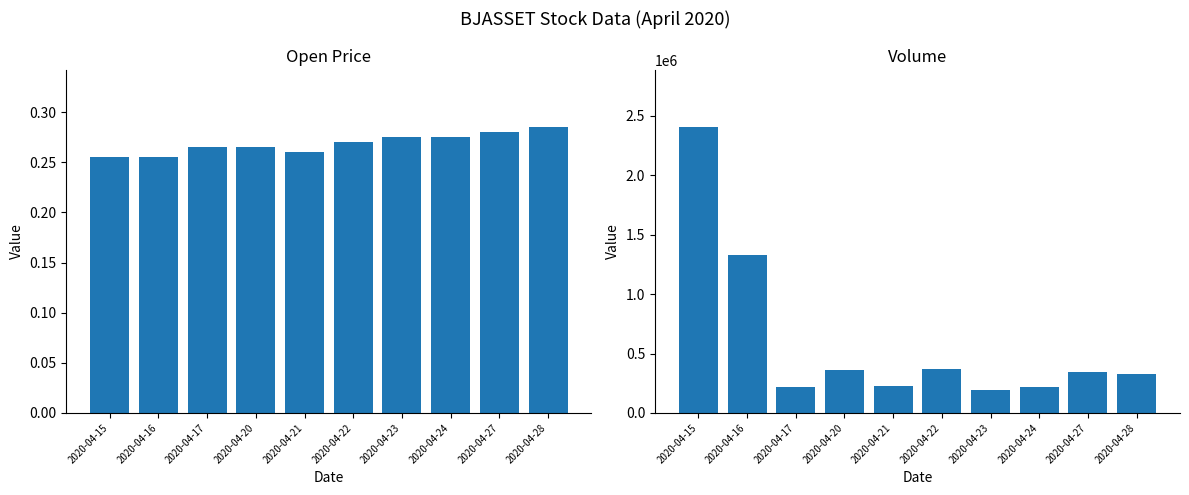

At which label does vol first exceed 343000?

2020-04-15